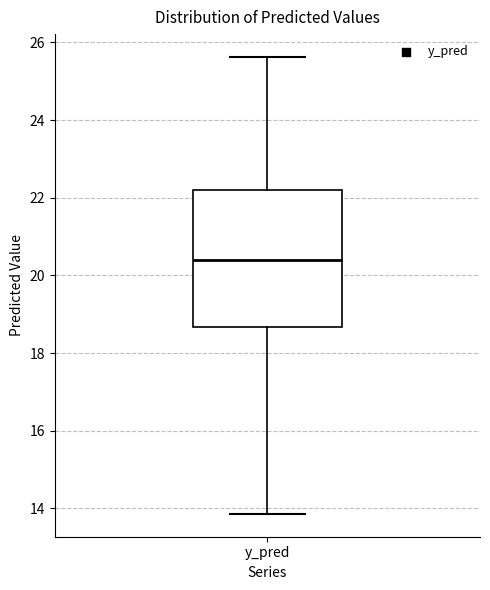

Transcribe this box plot: give where the median line is, the range the box spans, and where the two whiskers end, as read against the y-axis. The values are not printed on the chart, so give them approximately, as read against the axis.

median 20.4, box 18.6 to 22.2, whiskers 13.8 to 25.6